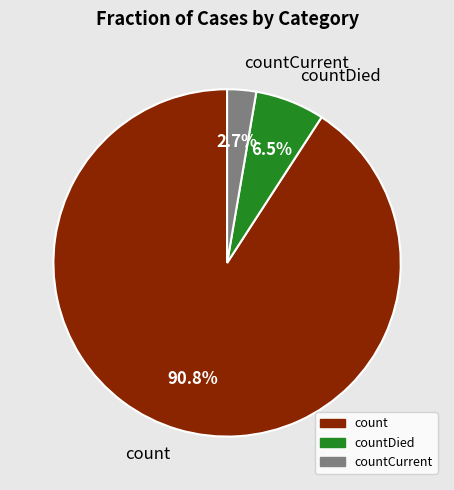

To the nearest percent, what is the difference between the largest and smallest slice percentages?

88%